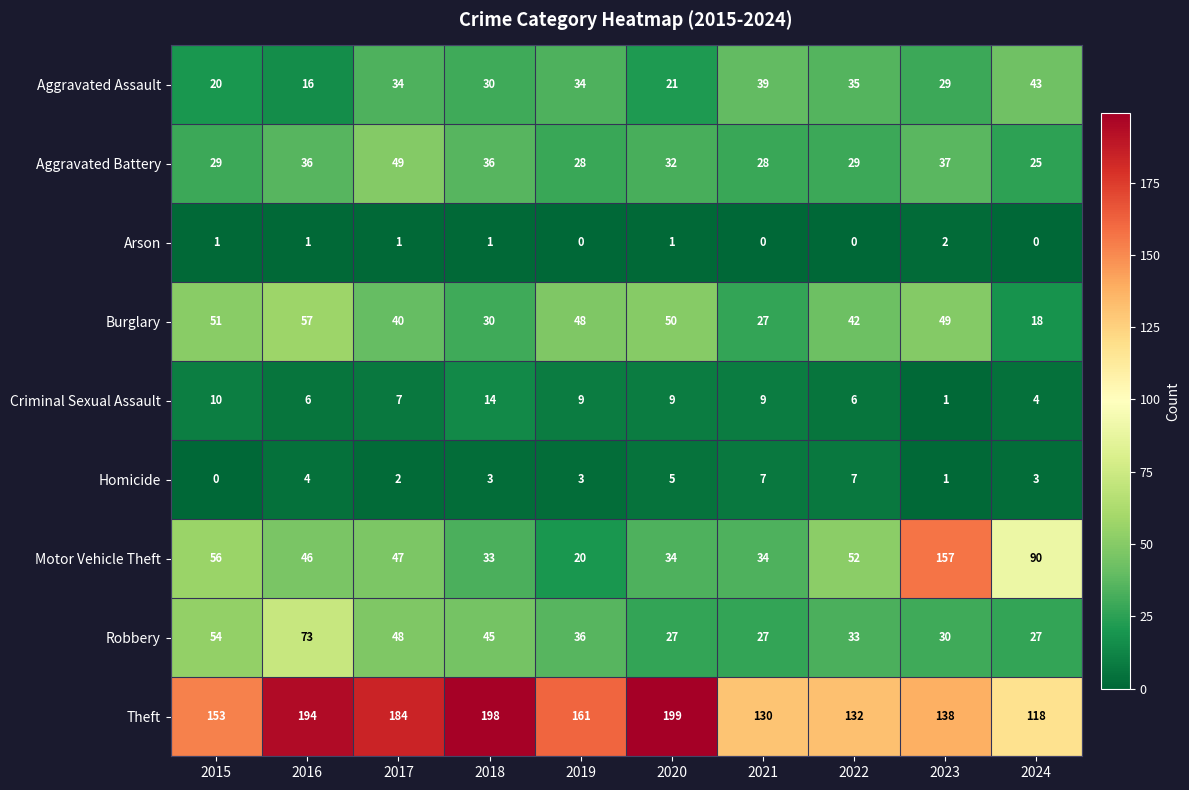

What is the greatest value displayed?

199